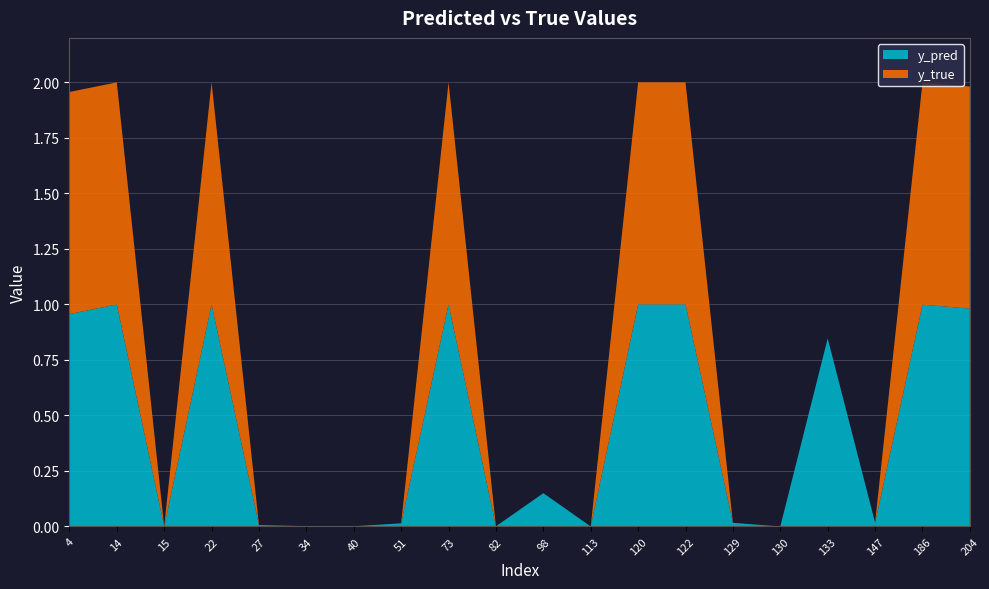

Reading right to left, extract all data points from this chart.

y_pred: 204=1.0	186=1.0	147=0.0	133=0.8	130=0.0	129=0.0	122=1.0	120=1.0	113=0.0	98=0.2	82=0.0	73=1.0	51=0.0	40=0.0	34=0.0	27=0.0	22=1.0	15=0.0	14=1.0	4=1.0
y_true: 204=1.0	186=1.0	147=0.0	133=0.0	130=0.0	129=0.0	122=1.0	120=1.0	113=0.0	98=0.0	82=0.0	73=1.0	51=0.0	40=0.0	34=0.0	27=0.0	22=1.0	15=0.0	14=1.0	4=1.0